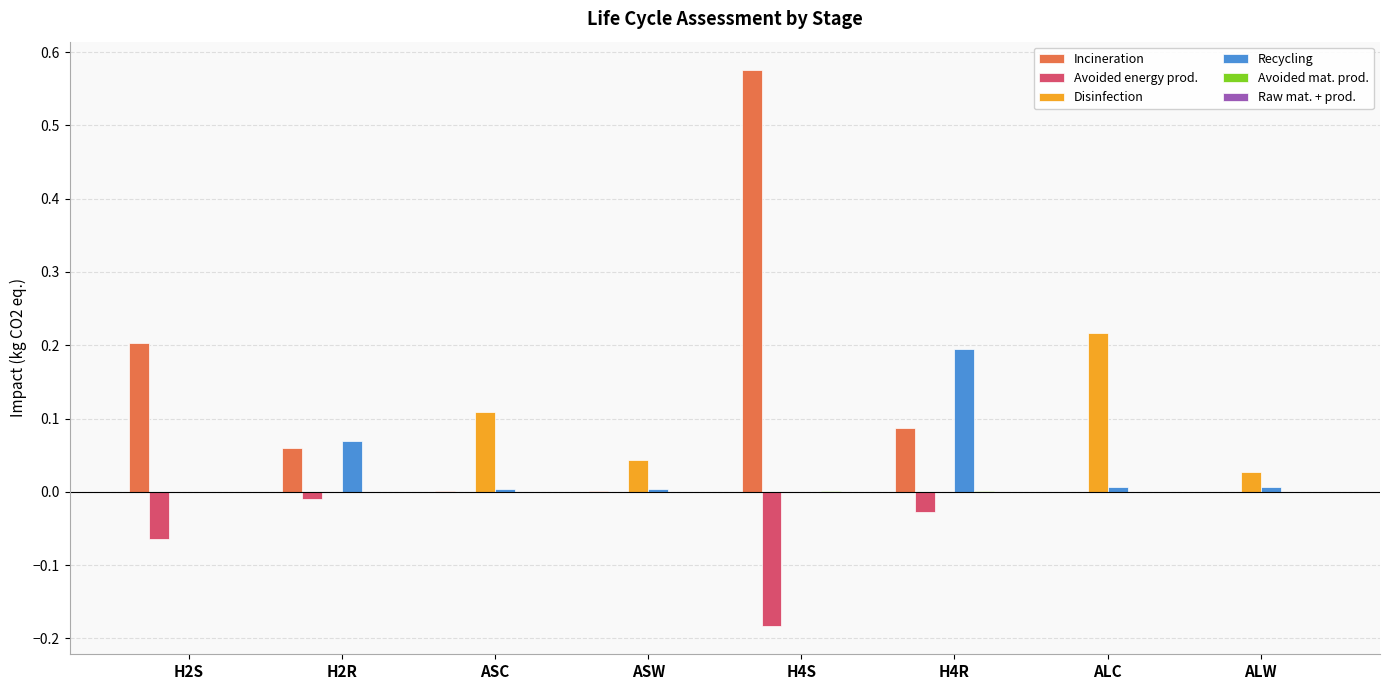

How many Disinfection values are between 0 and 1?

8